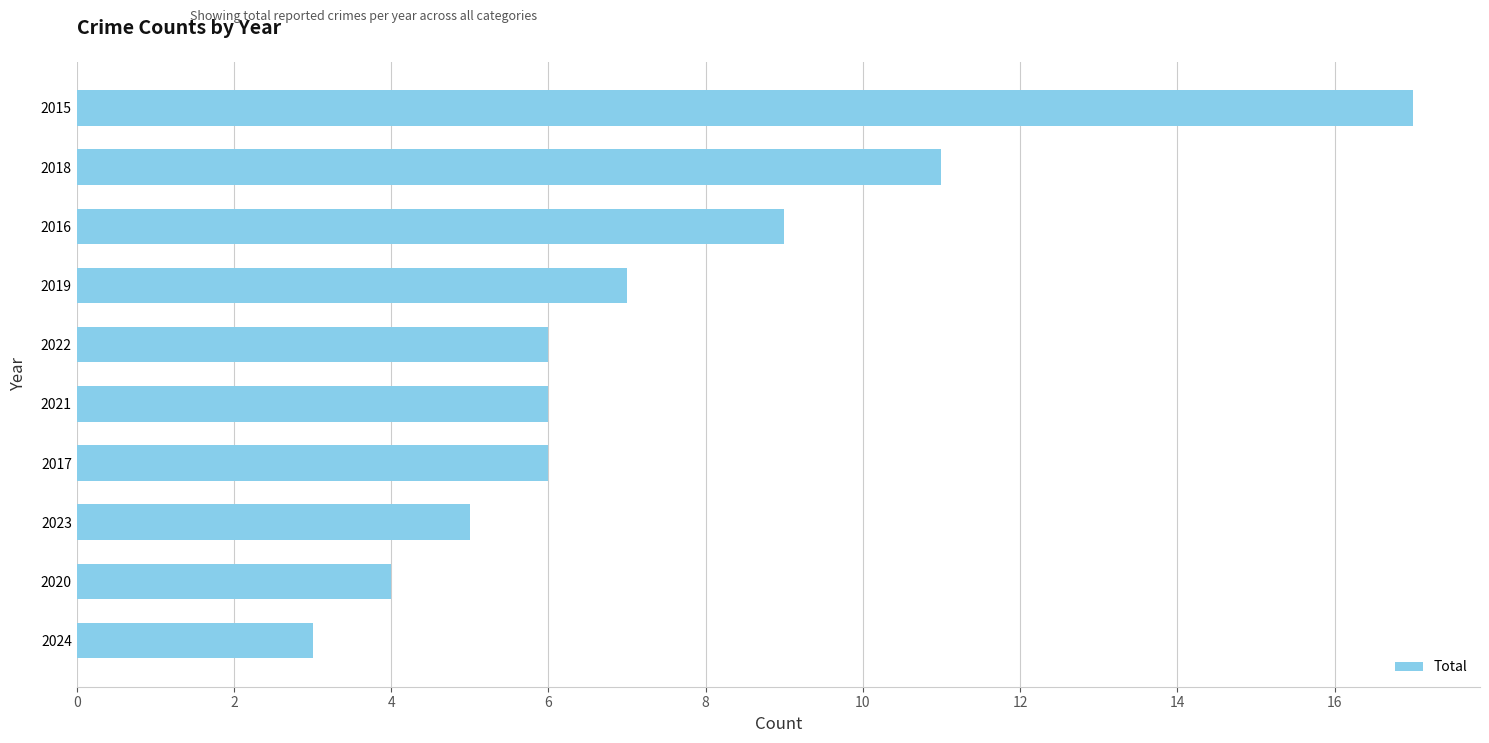

What is the minimum value shown in the chart?

3